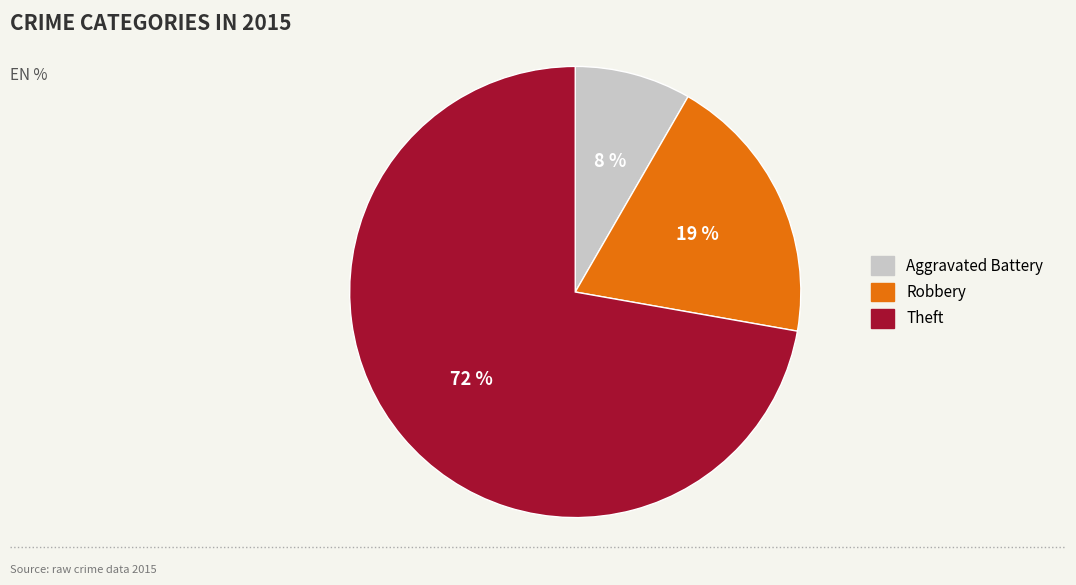

How many slices are in this pie chart?

3